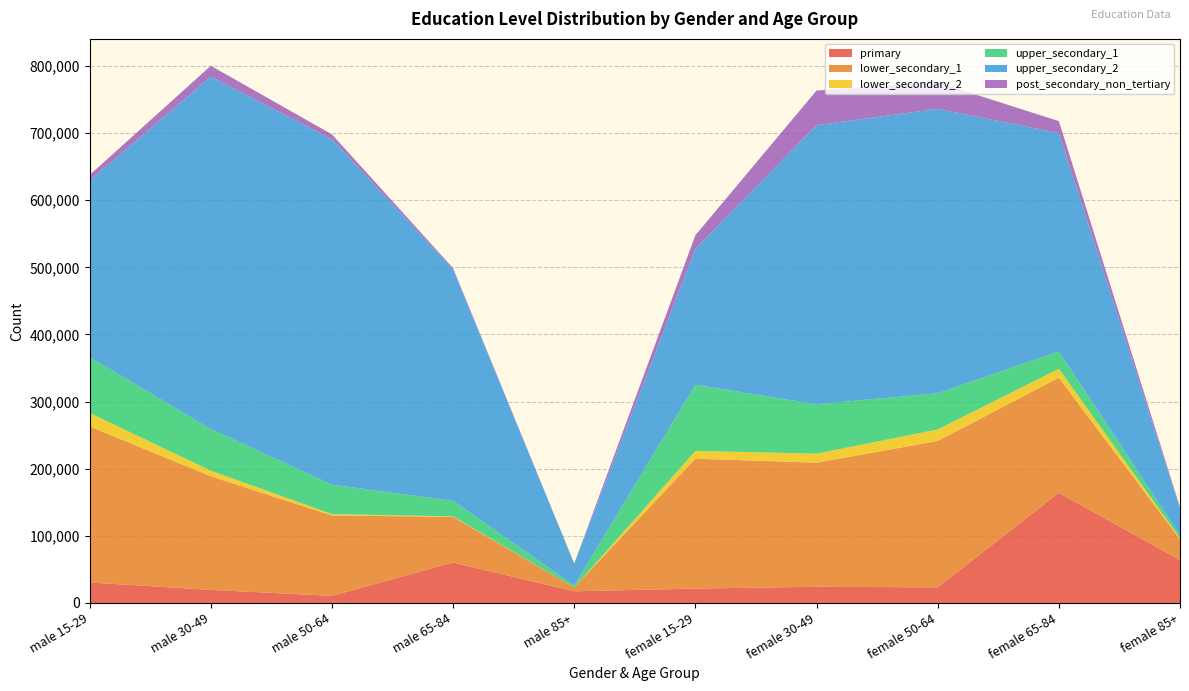

Reading right to left, list all the values displayed in this chart.

primary: female 85+=63820	female 65-84=164081	female 50-64=23247	female 30-49=24133	female 15-29=21447	male 85+=17349	male 65-84=60274	male 50-64=10610	male 30-49=19481	male 15-29=30556
lower_secondary_1: female 85+=31115	female 65-84=171481	female 50-64=218091	female 30-49=184869	female 15-29=193486	male 85+=5801	male 65-84=67992	male 50-64=119756	male 30-49=169245	male 15-29=232447
lower_secondary_2: female 85+=1797	female 65-84=13319	female 50-64=17122	female 30-49=13377	female 15-29=11641	male 85+=36	male 65-84=725	male 50-64=1982	male 30-49=8337	male 15-29=20006
upper_secondary_1: female 85+=4554	female 65-84=25821	female 50-64=53900	female 30-49=73666	female 15-29=98434	male 85+=2675	male 65-84=23275	male 50-64=43781	male 30-49=62091	male 15-29=83213
upper_secondary_2: female 85+=39207	female 65-84=325301	female 50-64=423726	female 30-49=415708	female 15-29=202630	male 85+=32797	male 65-84=344555	male 50-64=514725	male 30-49=524992	male 15-29=263063
post_secondary_non_tertiary: female 85+=2192	female 65-84=17753	female 50-64=39336	female 30-49=51542	female 15-29=20143	male 85+=111	male 65-84=1895	male 50-64=7168	male 30-49=16104	male 15-29=8179